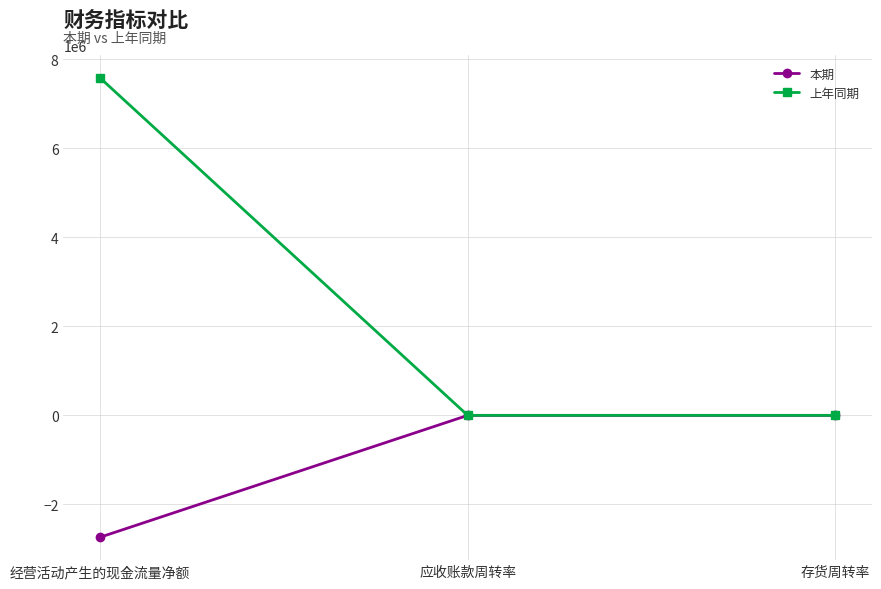

Which category has the highest value across all series?

经营活动产生的现金流量净额